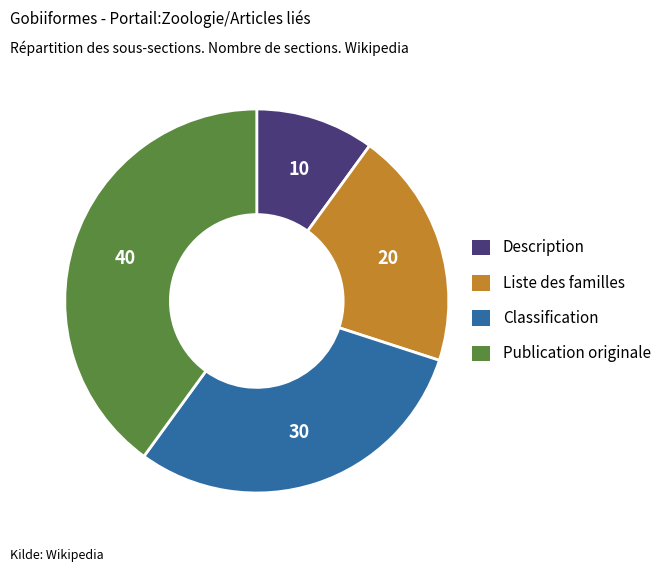

Is it true that Liste des familles is 11% of the pie?

False